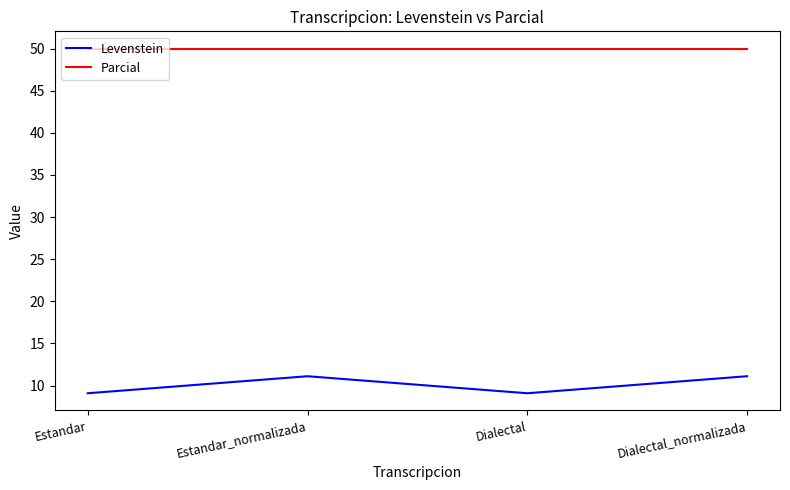

How many lines are shown in the chart?

2